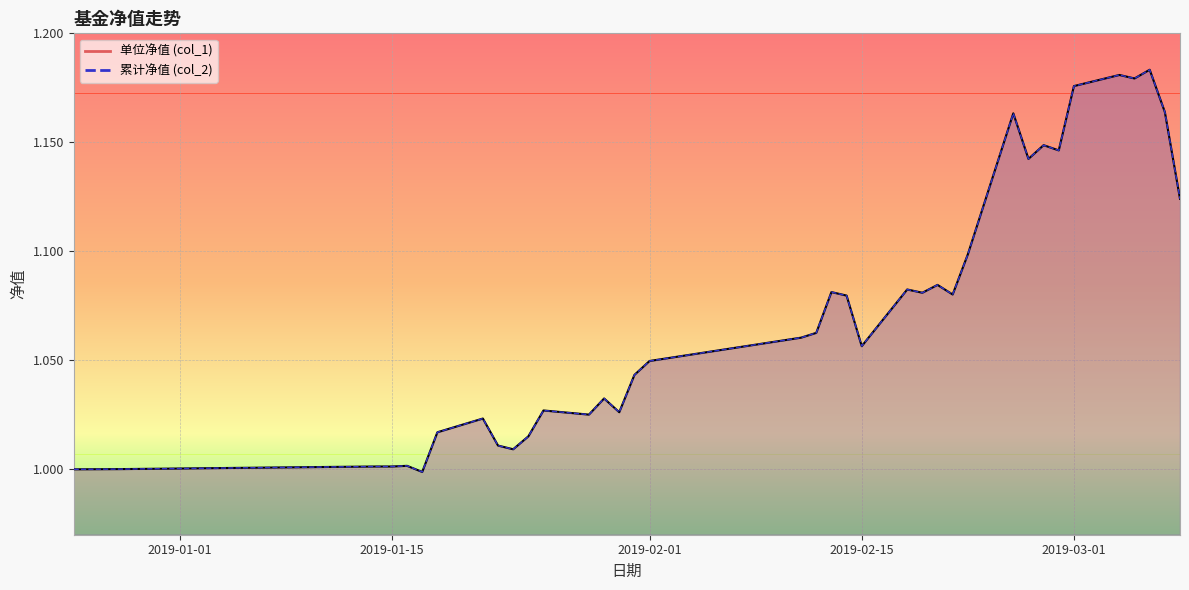

What is the maximum value for col_2?

1.2